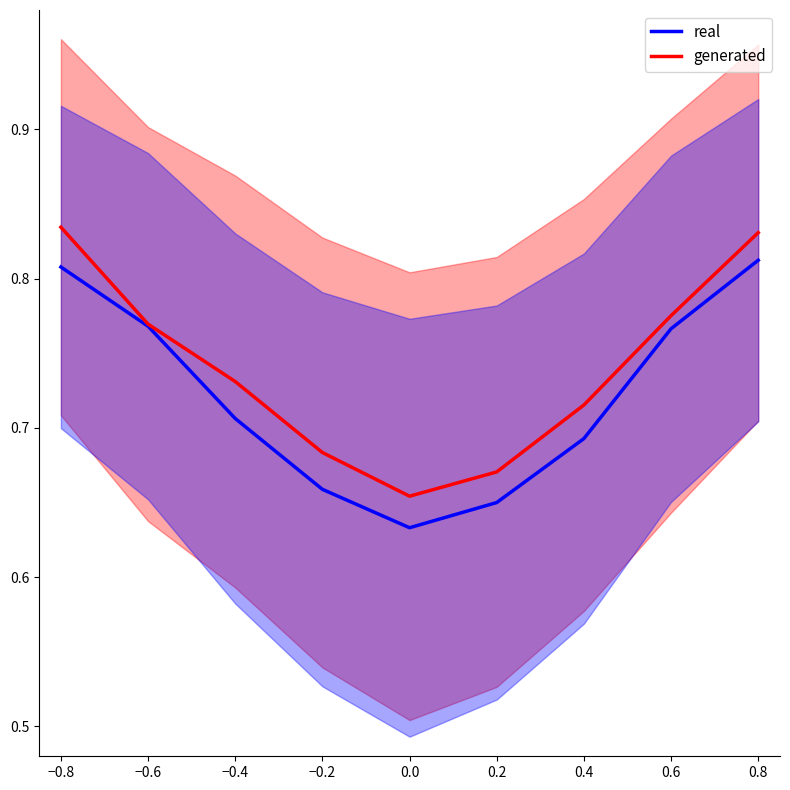

What is the minimum value for generated?

0.7